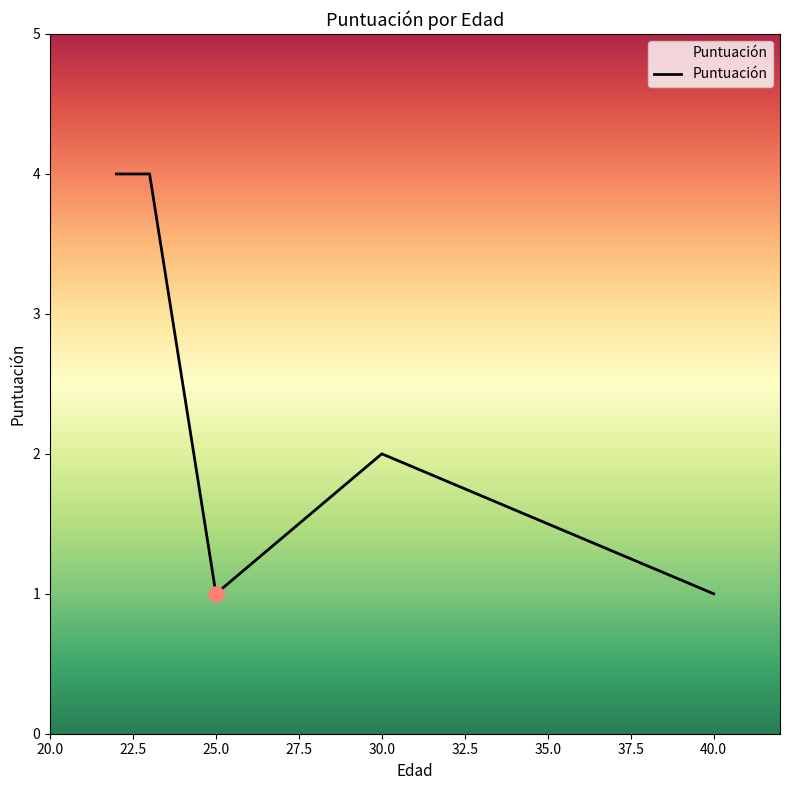

What is the sum of all values?

12